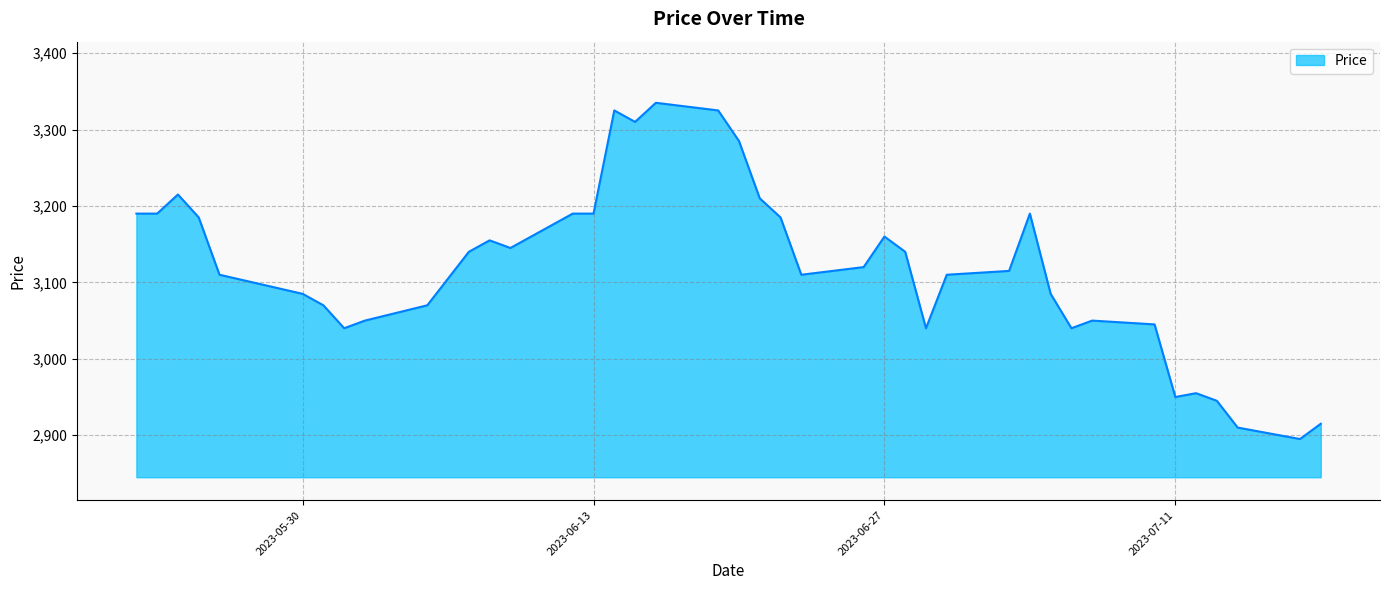

What is the difference between the maximum and minimum values?

440